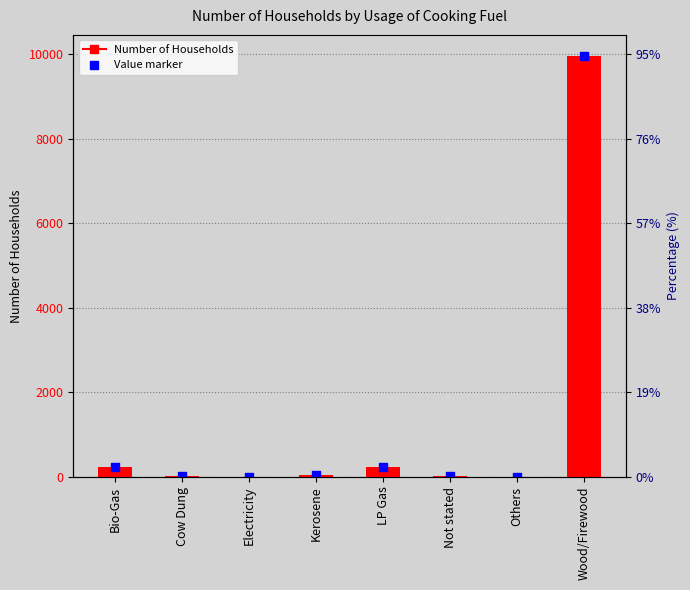

Which series reaches the minimum Y coordinate?

Number of Households